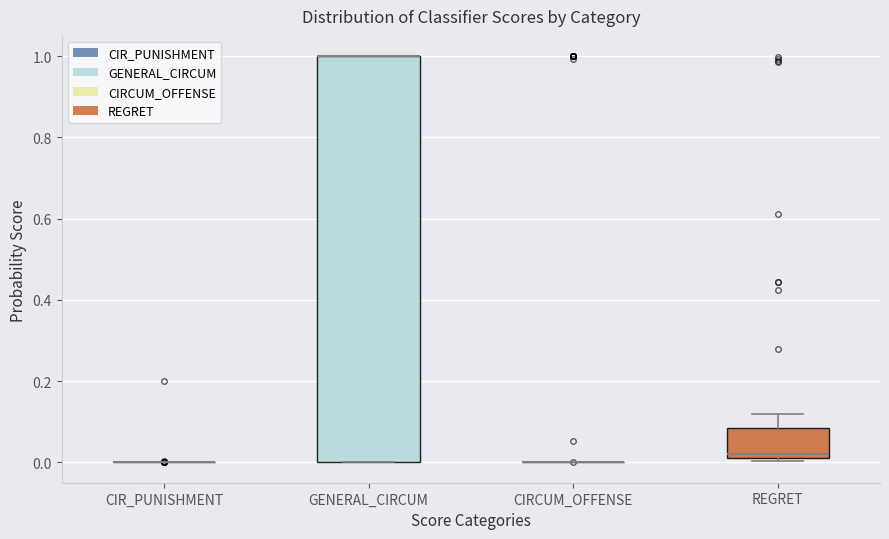

Where is the lower edge of the box for REGRET on the y-axis? The values are not printed on the chart, so give them approximately, as read against the axis.

0.02